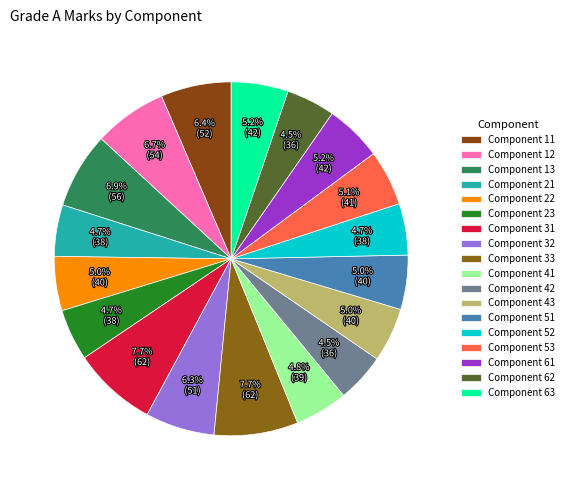

To the nearest percent, what is the average slice percentage?

6%